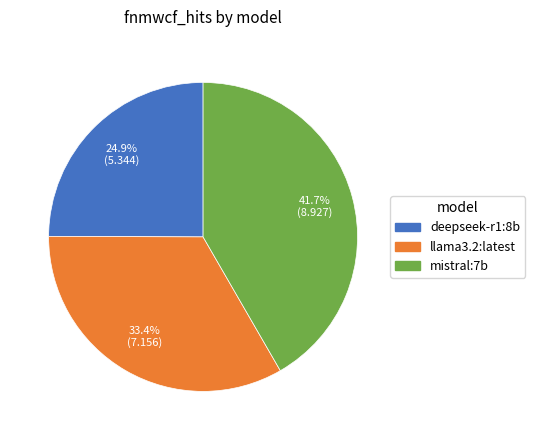

Rank the categories by value from lowest to highest.

deepseek-r1:8b, llama3.2:latest, mistral:7b